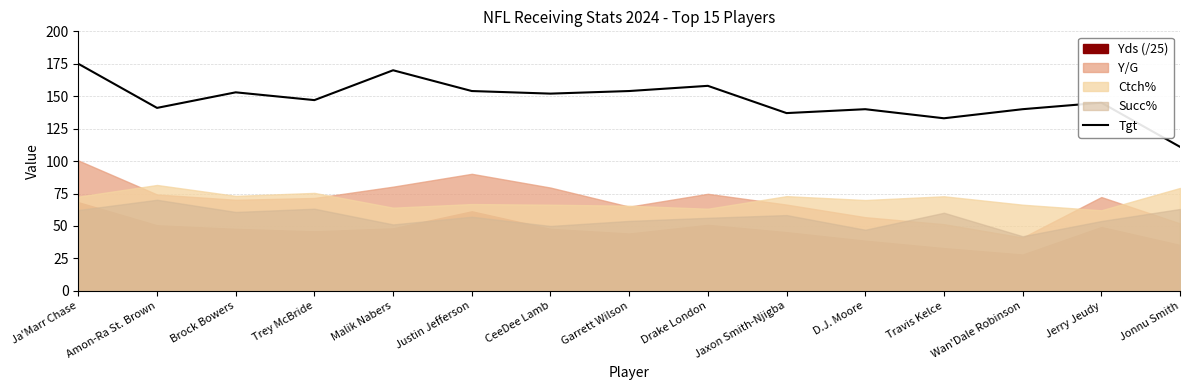

Which label corresponds to the largest value in the chart?

Ja'Marr Chase